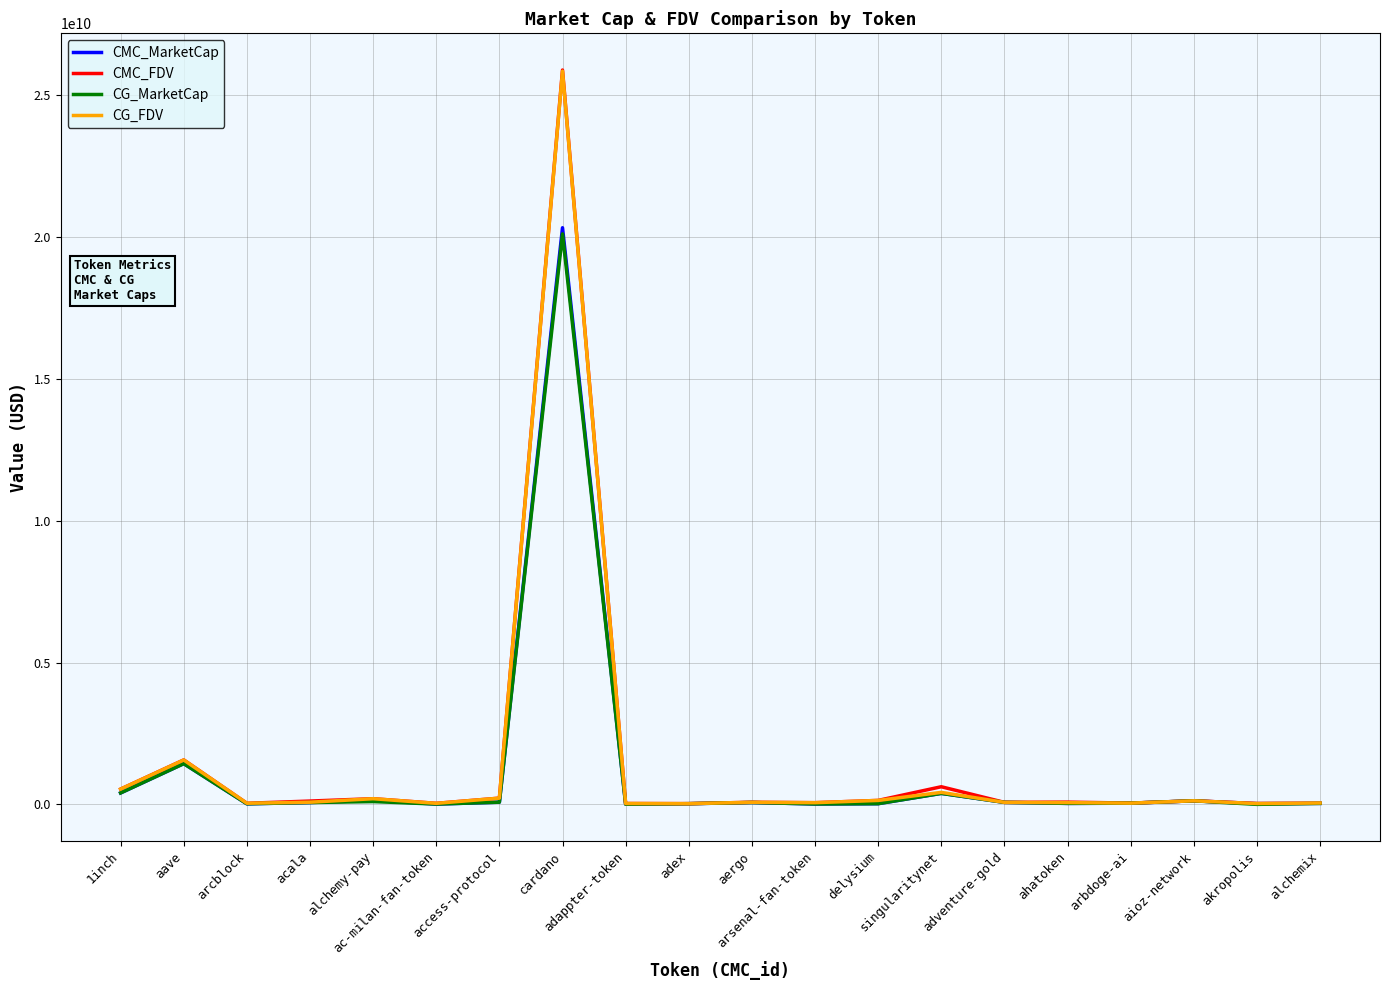

At which category does CMC_FDV reach its first local peak?

aave